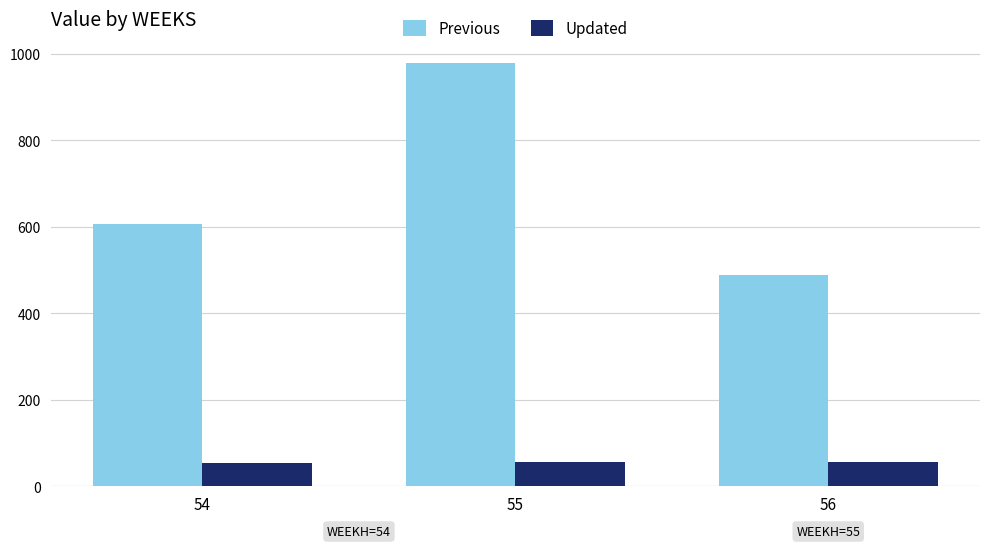

What is the minimum value for Previous?

489.4